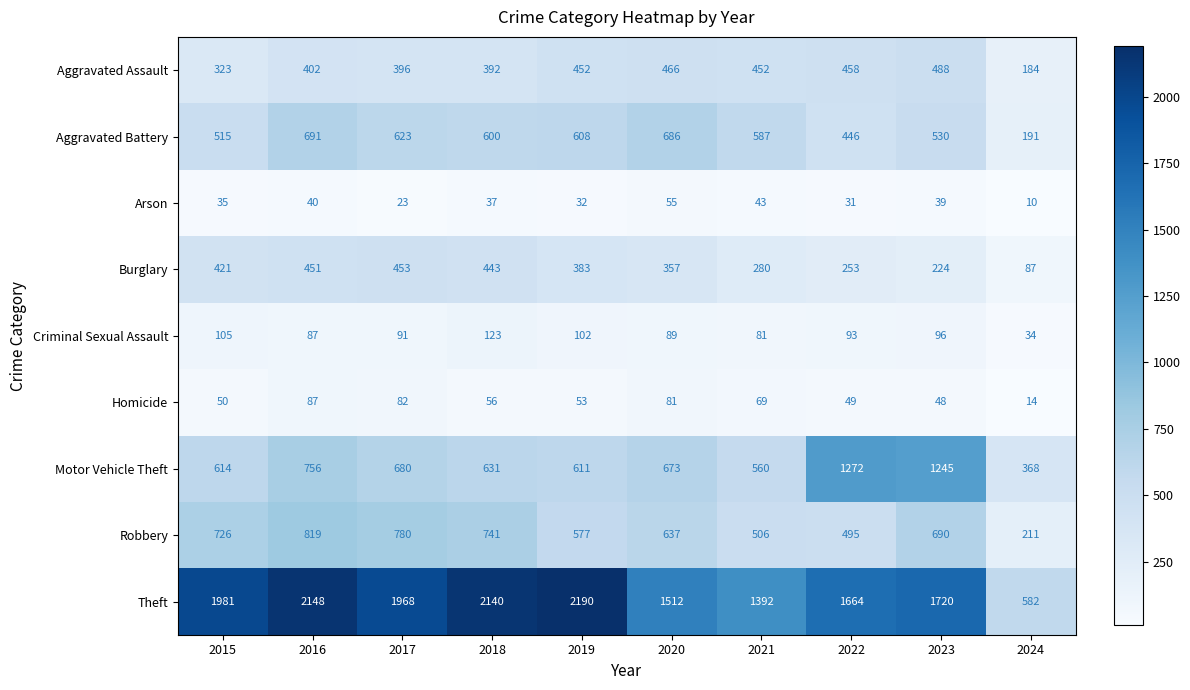

What is the difference between the maximum and minimum values in the Theft series?

1608